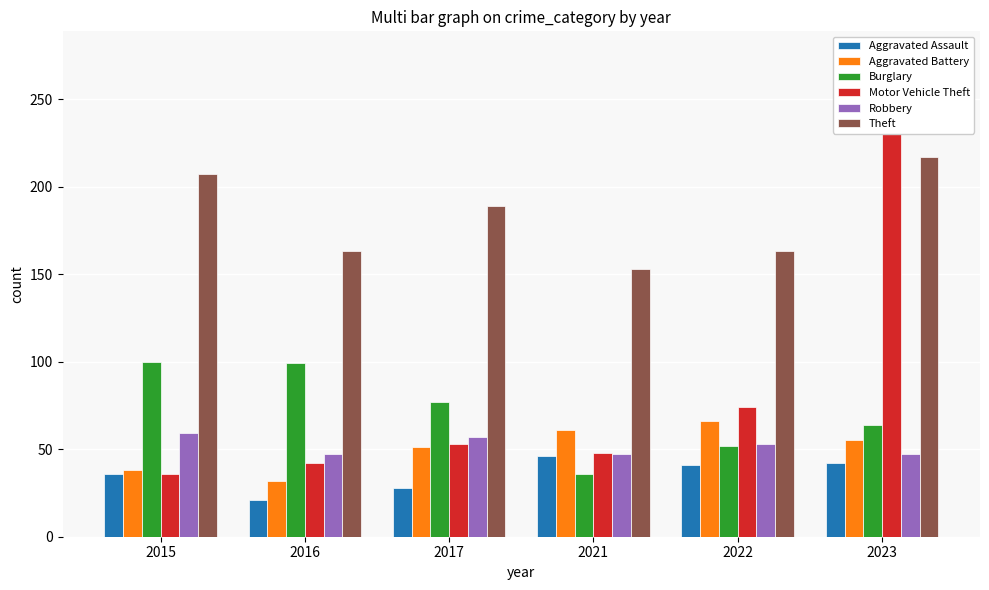

Which series has the widest spread of values?

Motor Vehicle Theft